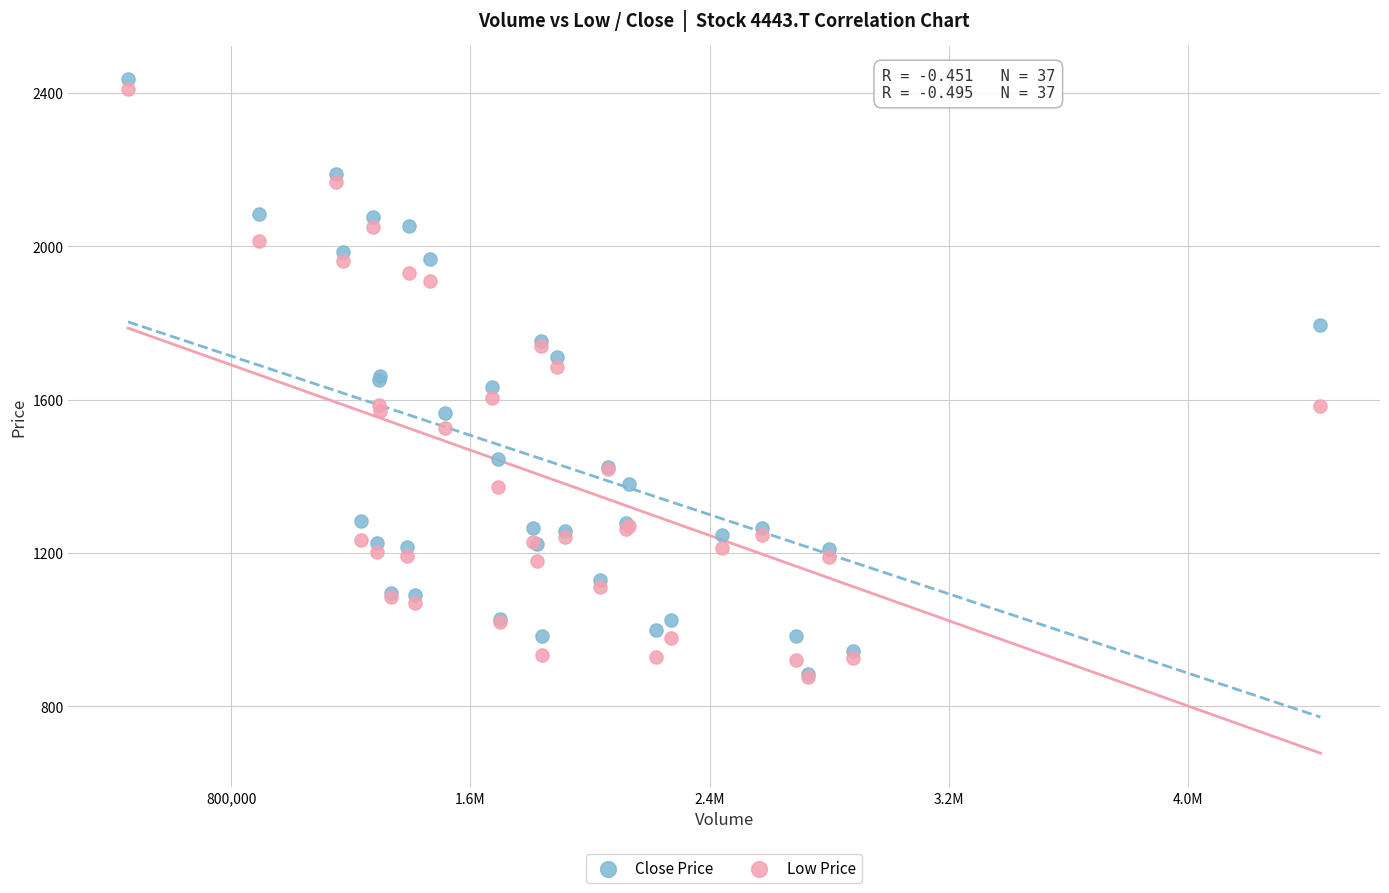

What are all the series names shown in the legend?

Close Price, Low Price